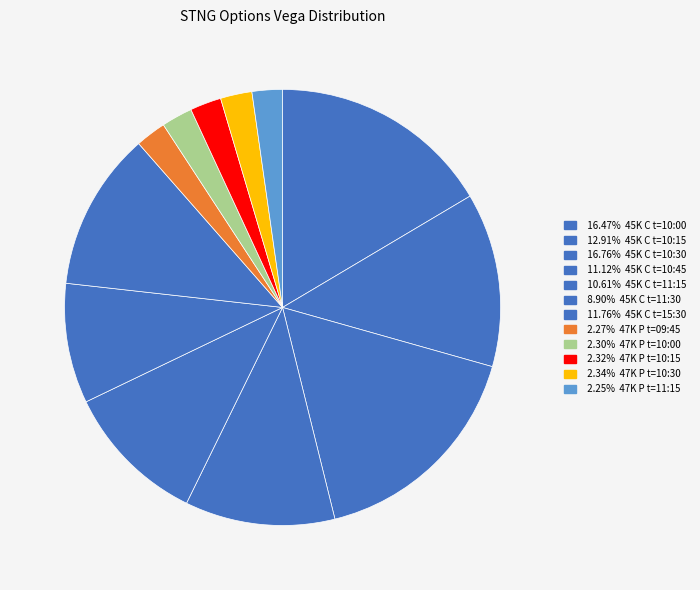

How many segments does this pie chart have?

12